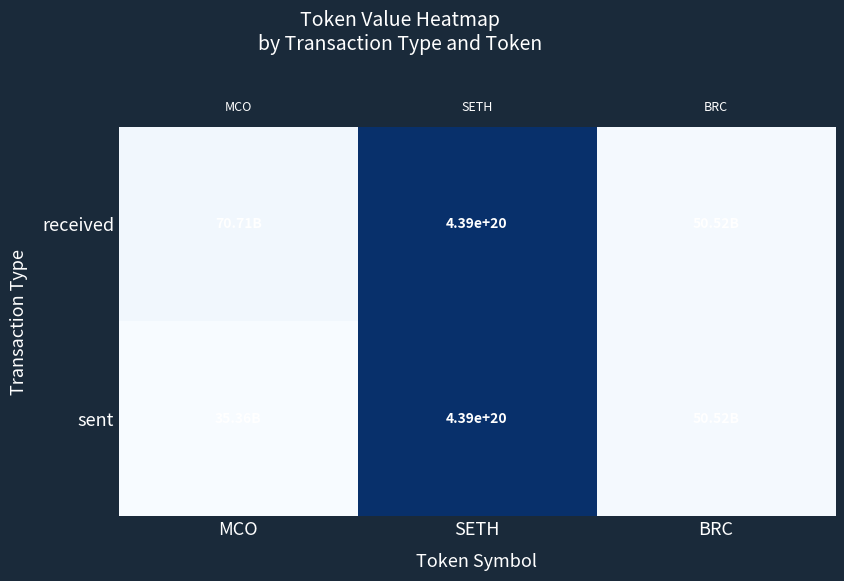

The sent series shows 6.9 at MCO. True or false?

False